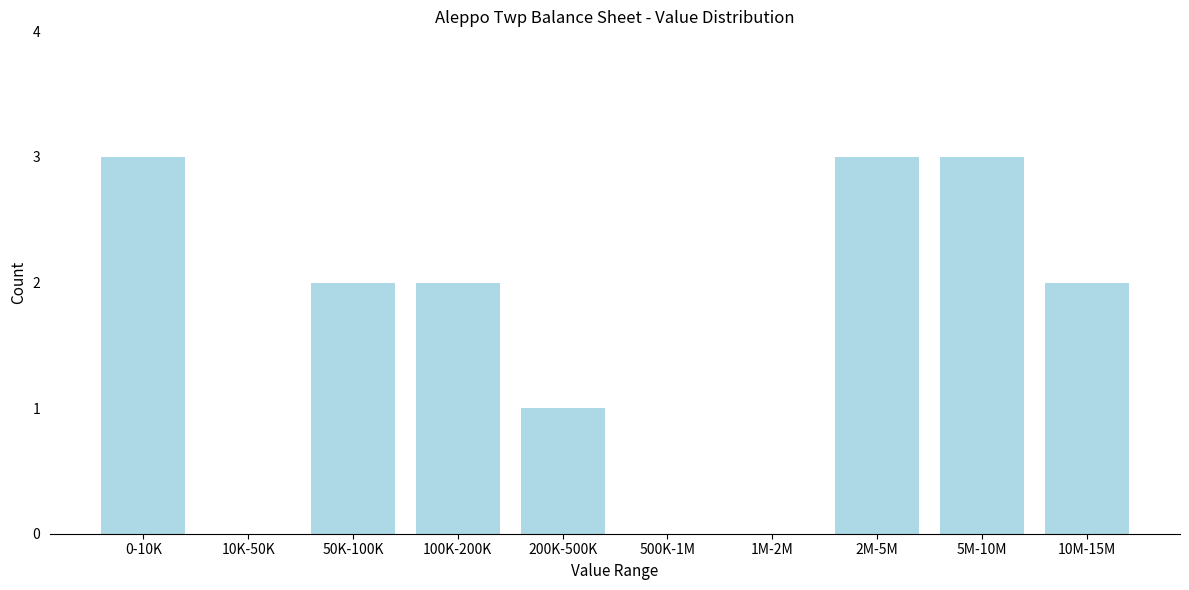

Reading right to left, list all the values displayed in this chart.

10M-15M=2	5M-10M=3	2M-5M=3	1M-2M=0	500K-1M=0	200K-500K=1	100K-200K=2	50K-100K=2	10K-50K=0	0-10K=3